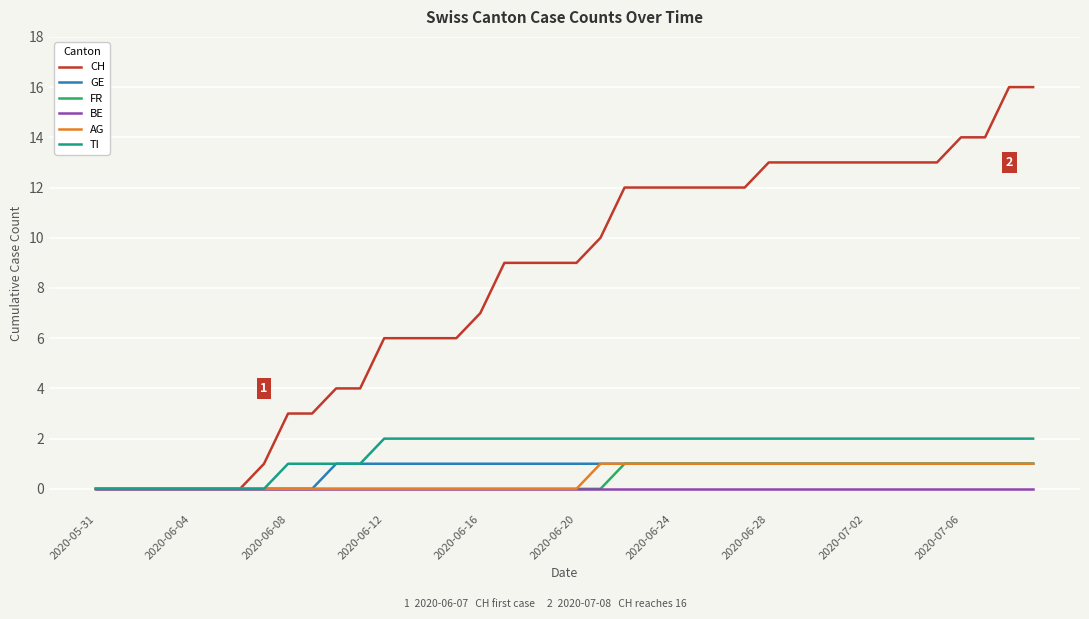

What is the greatest value displayed?

16